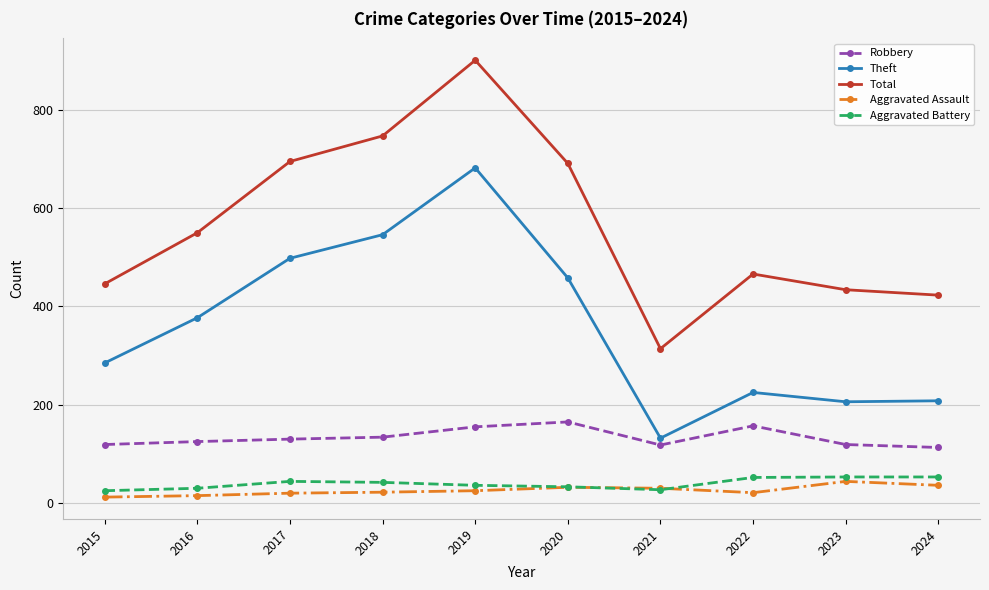

What is the minimum value shown in the chart?

12